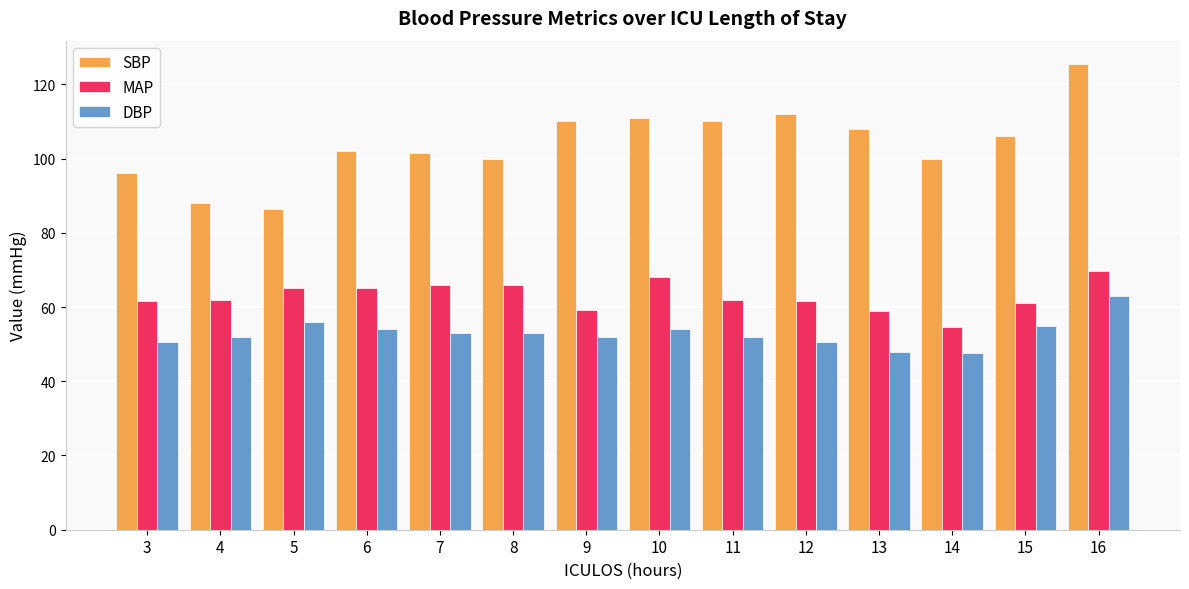

Which category has the highest value in the DBP series?

16